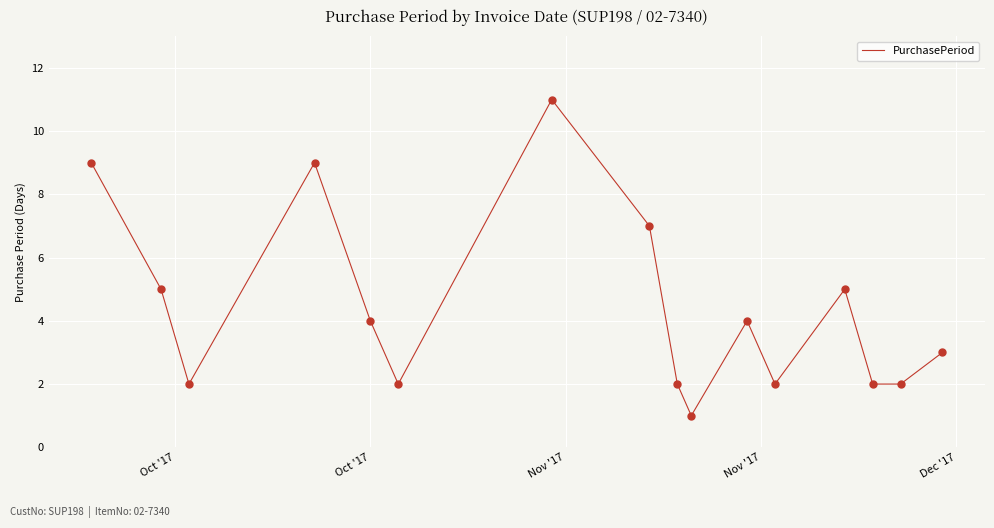

What is the difference between the maximum and minimum values?

10